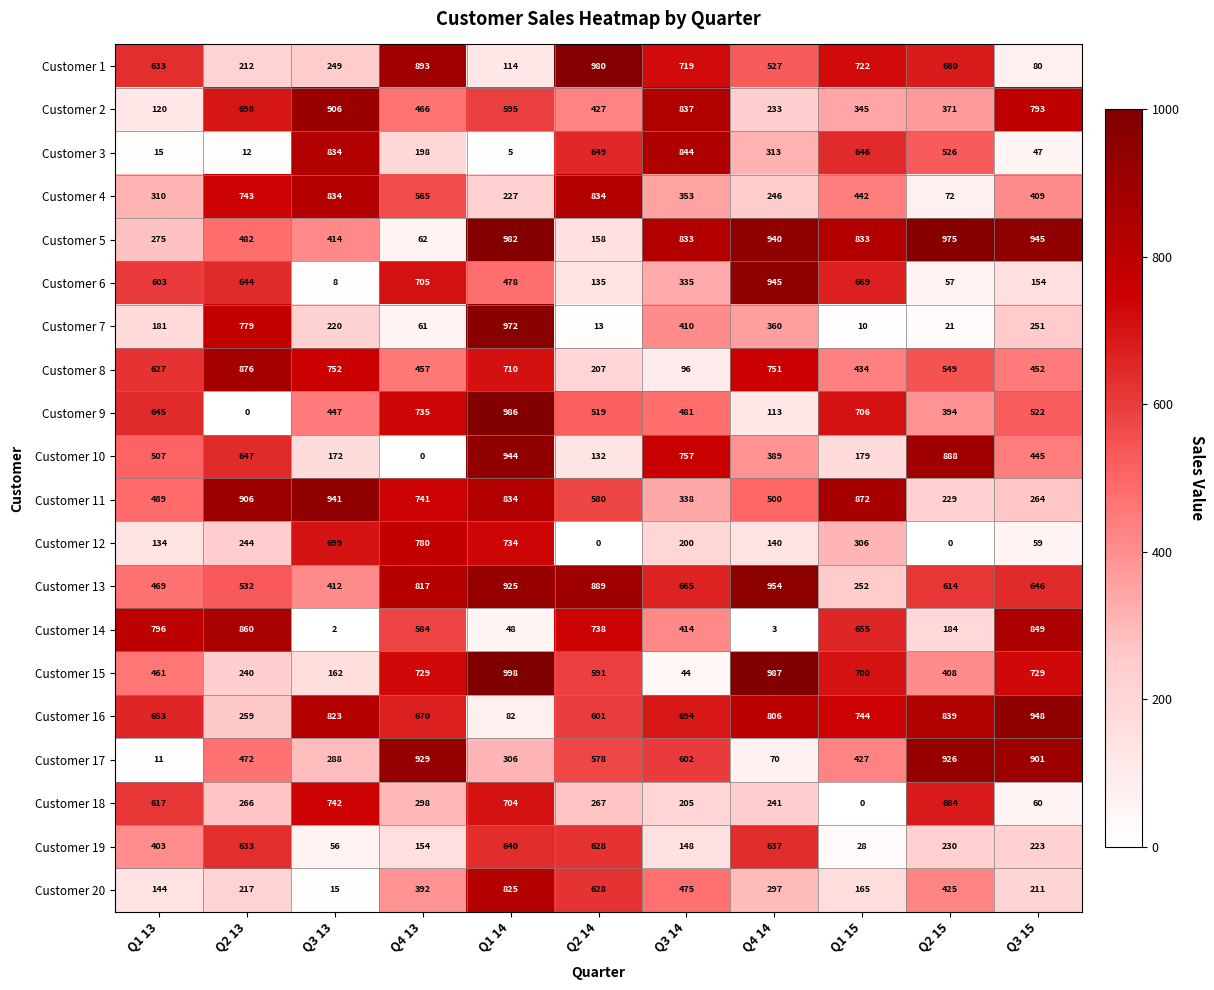

Which series has the largest range (max minus min)?

Customer 9